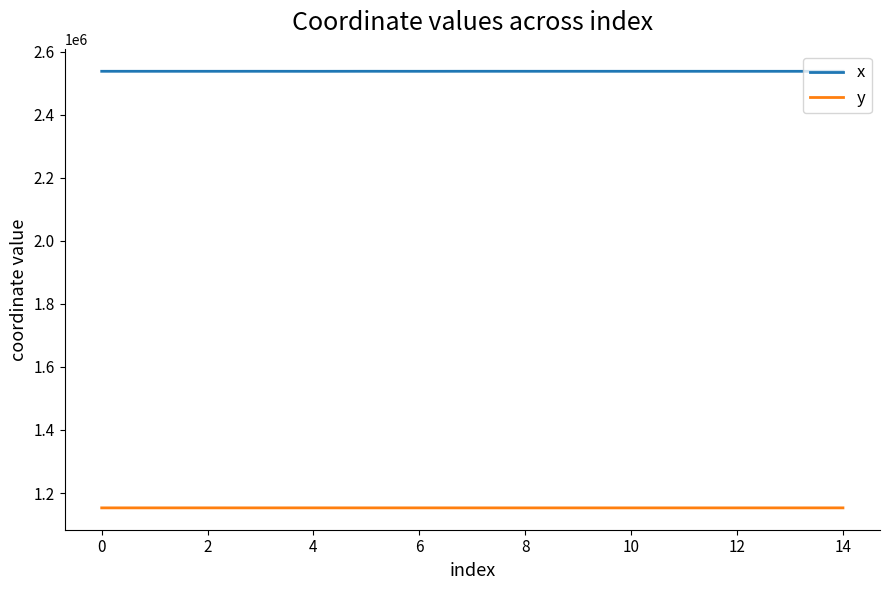

True or false: y and x intersect in this chart.

False